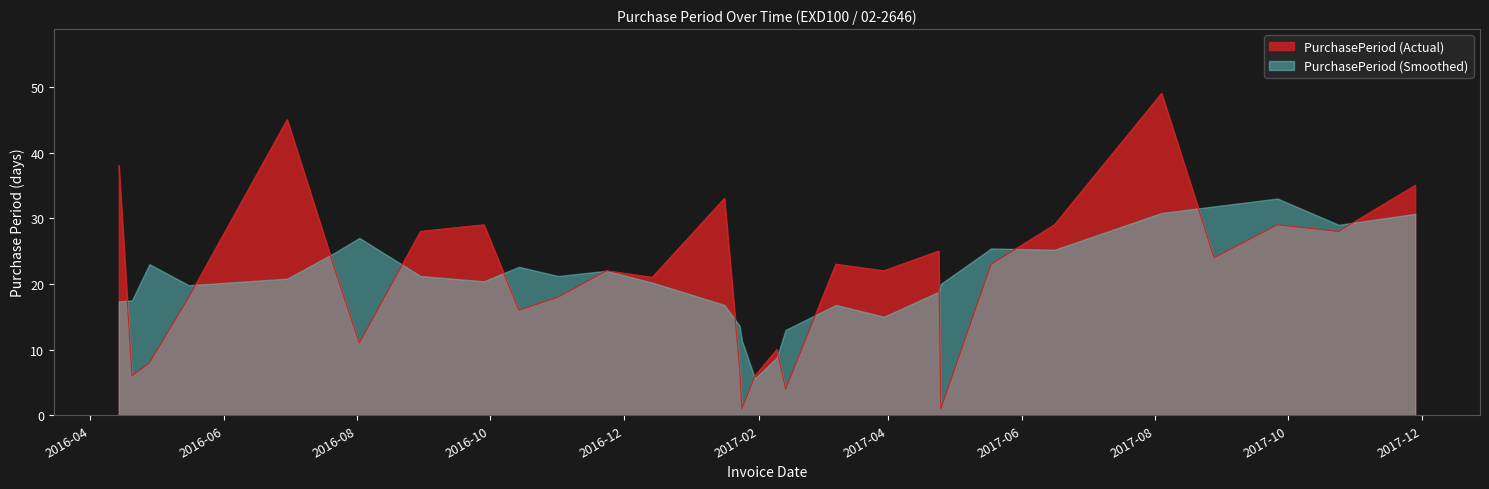

What is the change in value from 2016-05-16 to 2016-11-23?

+4